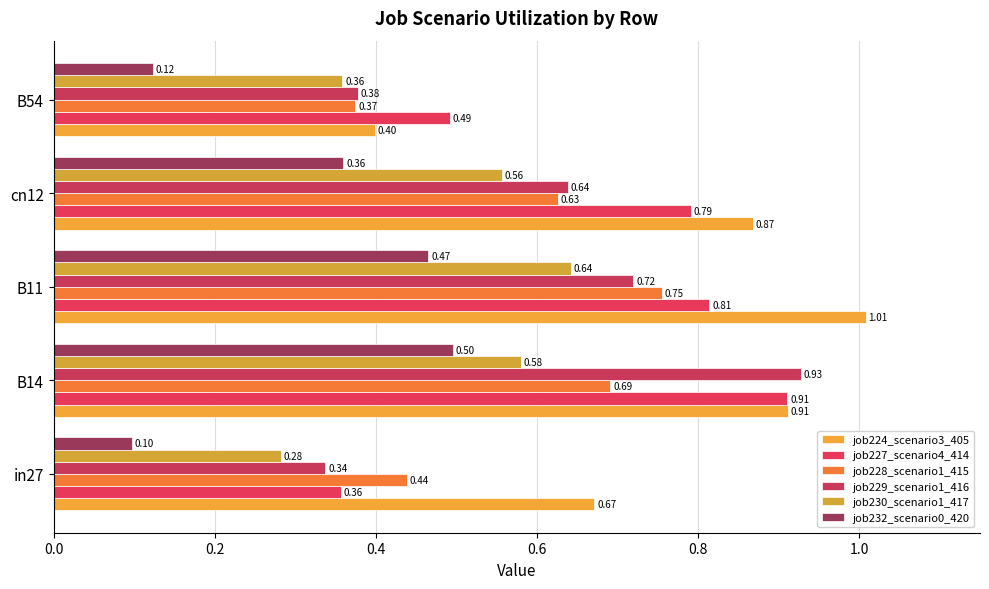

Which series has the widest spread of values?

job224_scenario3_405